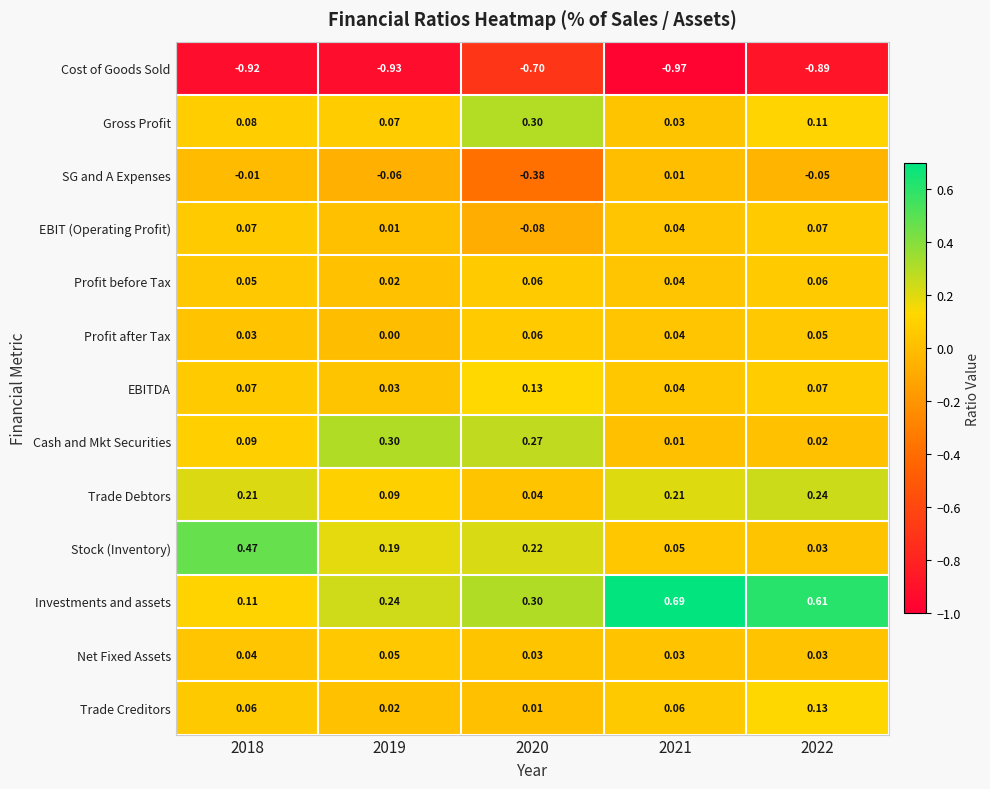

What is the total value across all series at 2021?

0.3